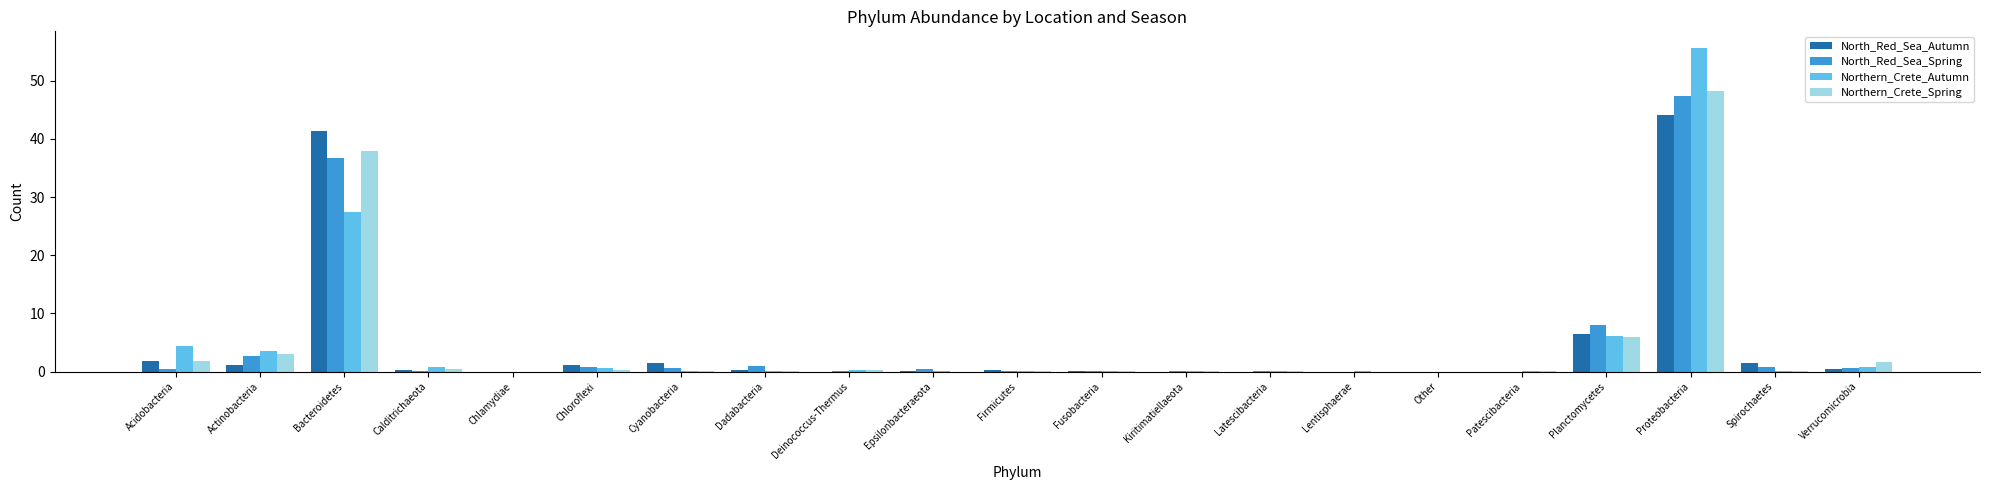

Where is Northern_Crete_Spring nearest to the value 24?

Bacteroidetes